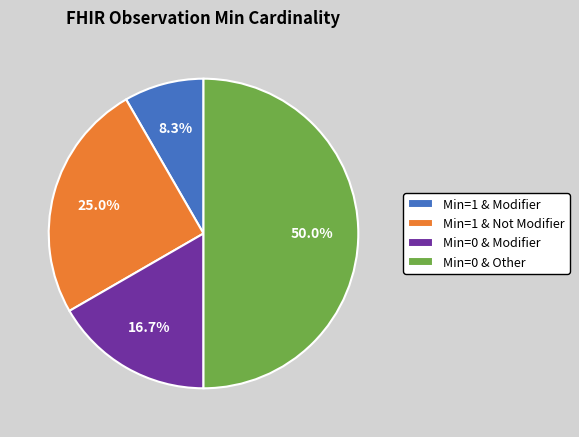

What is the smallest slice in the pie chart?

Min=1 & Modifier